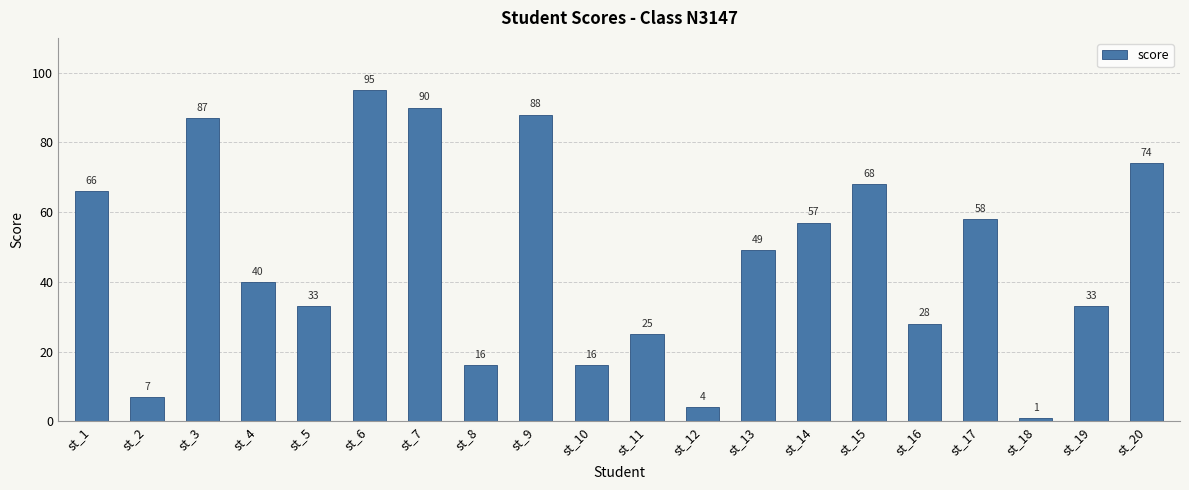

Is it true that the value at st_9 is 31?

False